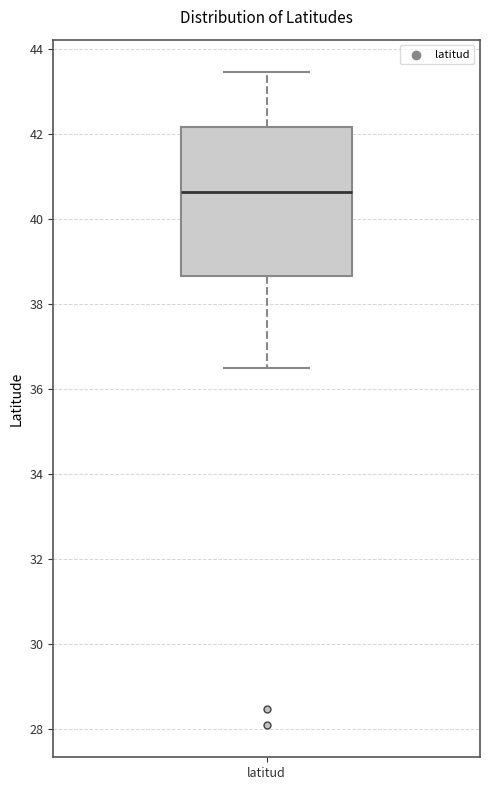

Read this box plot against the y-axis: the position of the median line, the range covered by the box, and the ends of both whiskers. The values are not printed on the chart, so give them approximately, as read against the axis.

median 40.6, box 38.6 to 42.2, whiskers 36.6 to 43.4